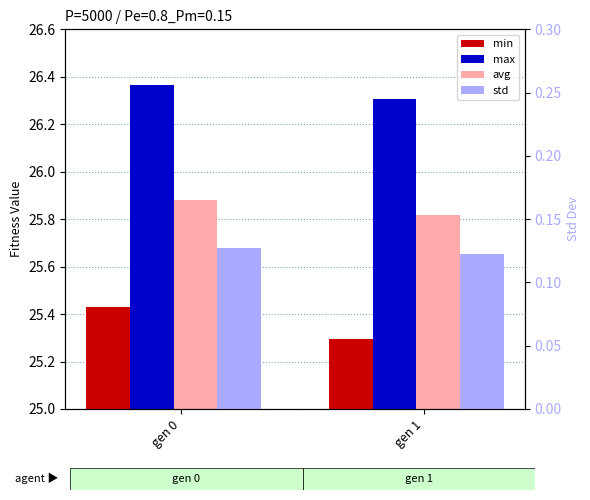

Which series has the largest total across all categories?

max